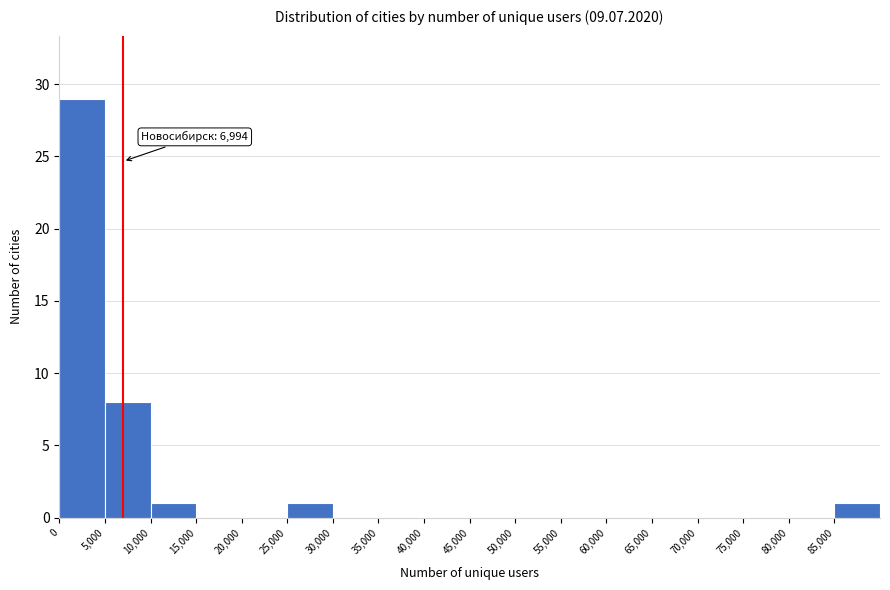

Which range on the x-axis has the tallest bar?

0 to 5000